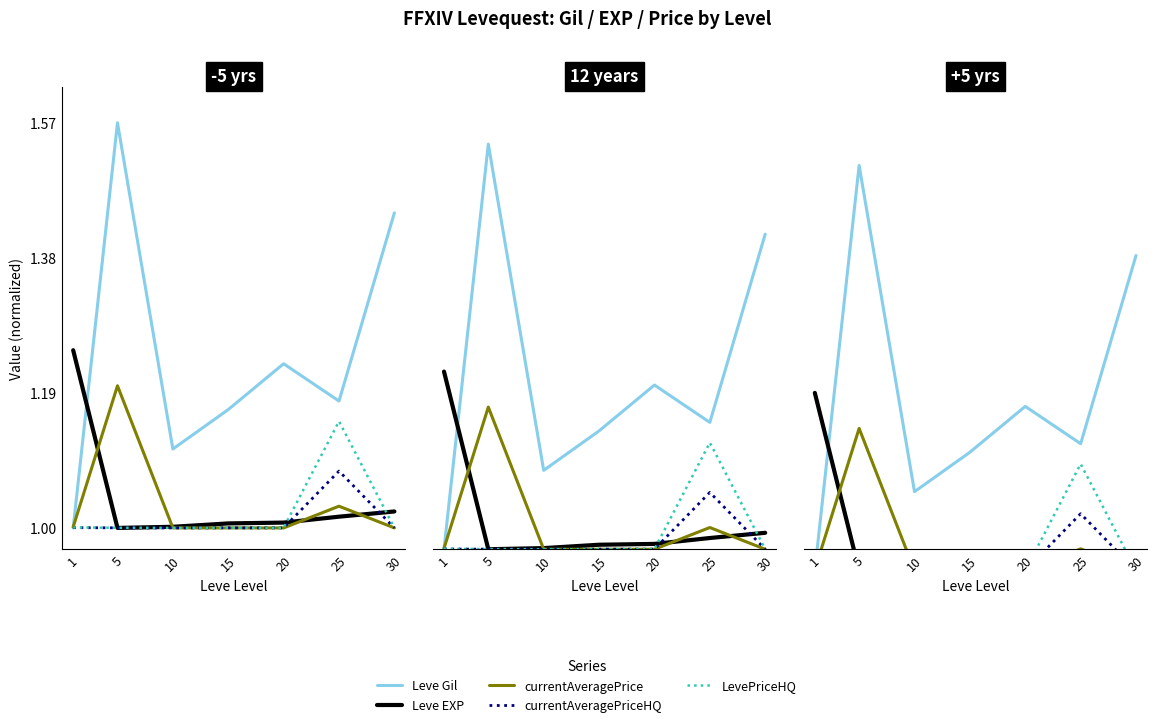

What is the spread (max minus min) of values at 30?

0.4